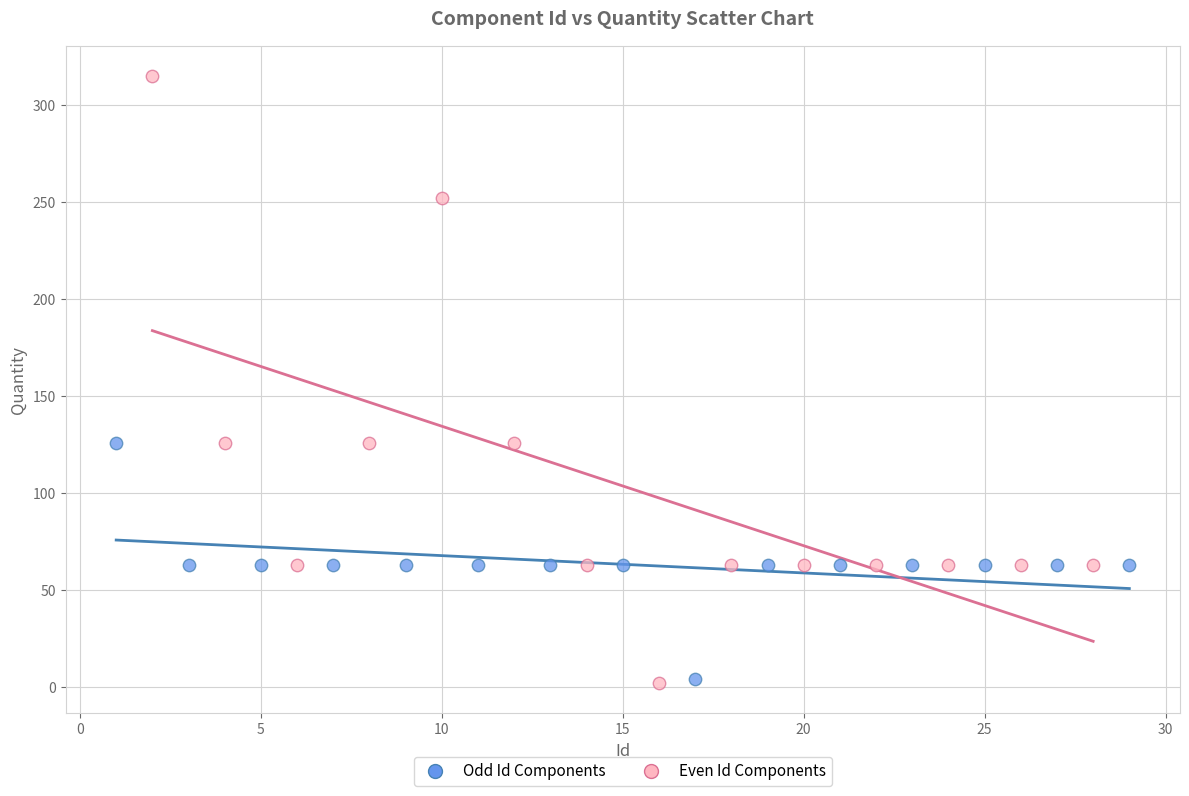

Which series contains the highest Y value?

Even Id Components